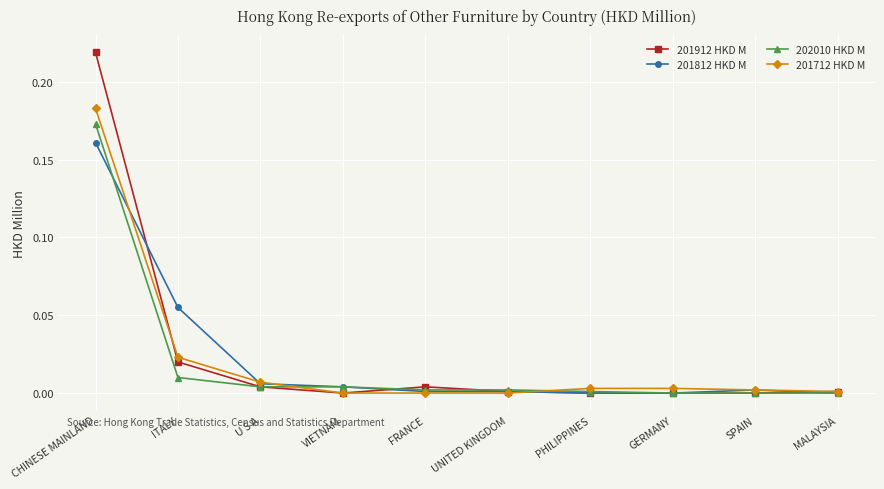

What is the label of the 8th point from the left?

GERMANY